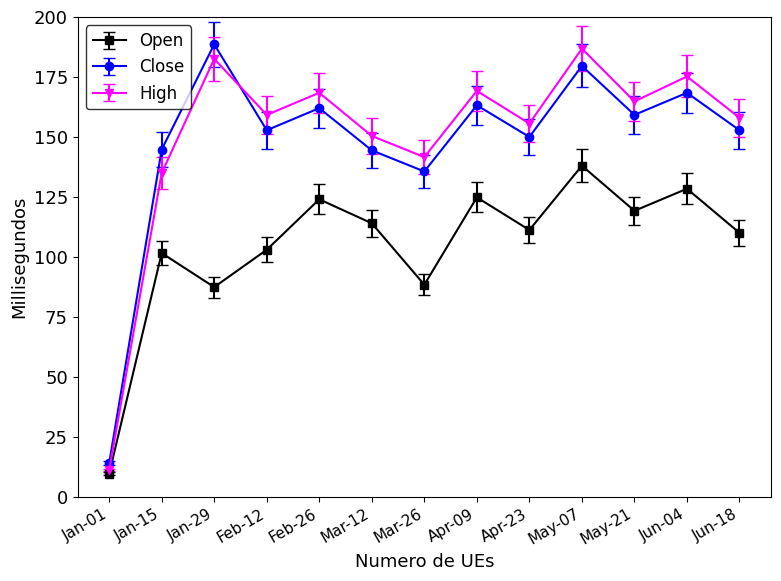

The Open series shows 111.2 at Apr-23. True or false?

True